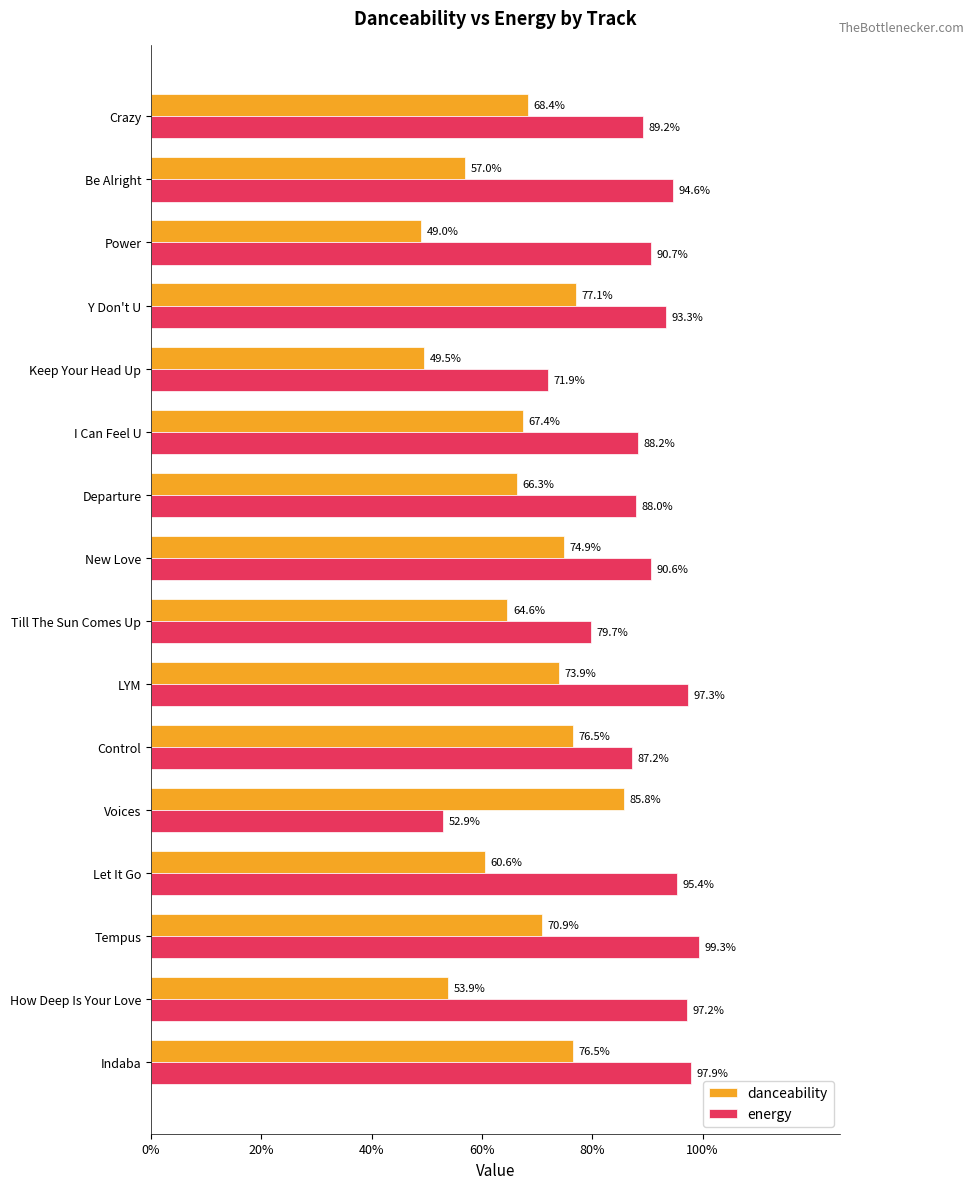

What is the smallest value displayed?

0.5